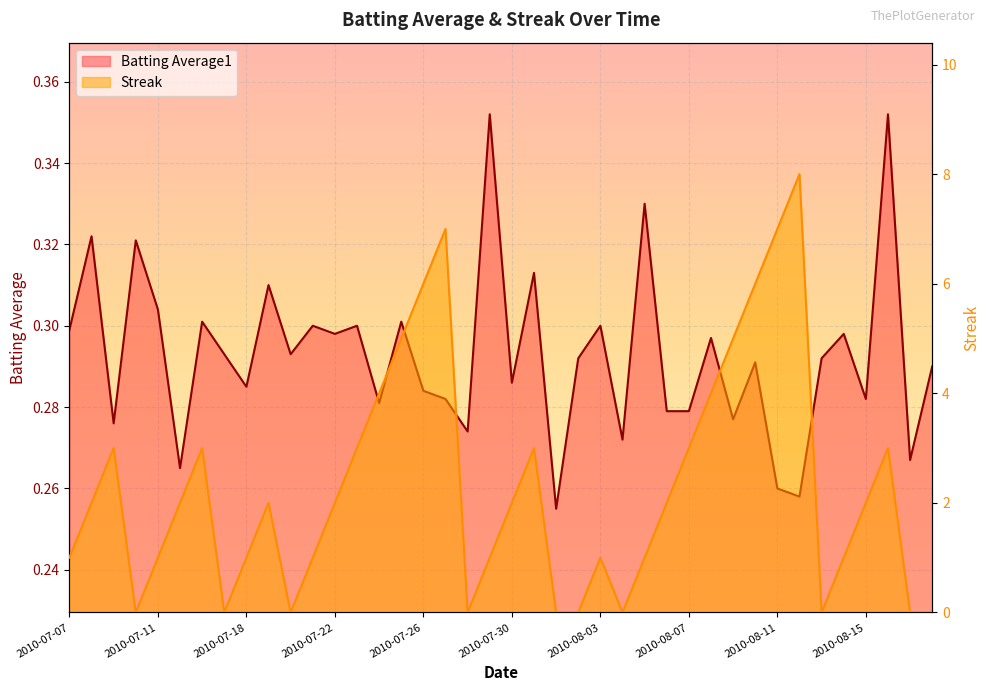

The Streak series shows 1.0 at 2010-08-14. True or false?

True